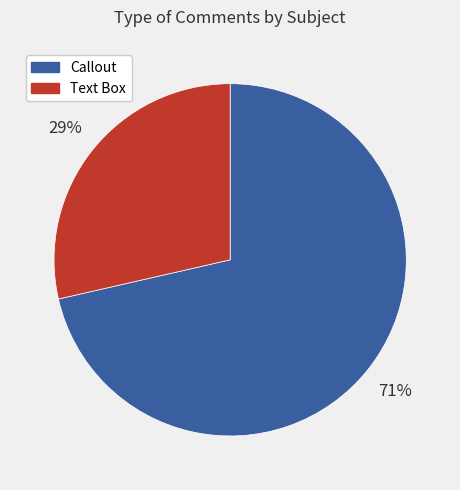

Do Text Box and Callout together represent more than half of the pie?

Yes